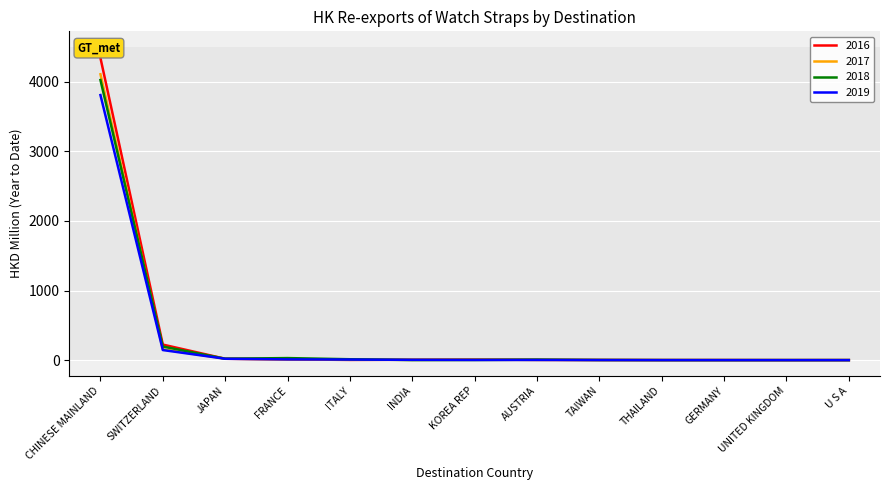

How many series are shown in this chart?

4